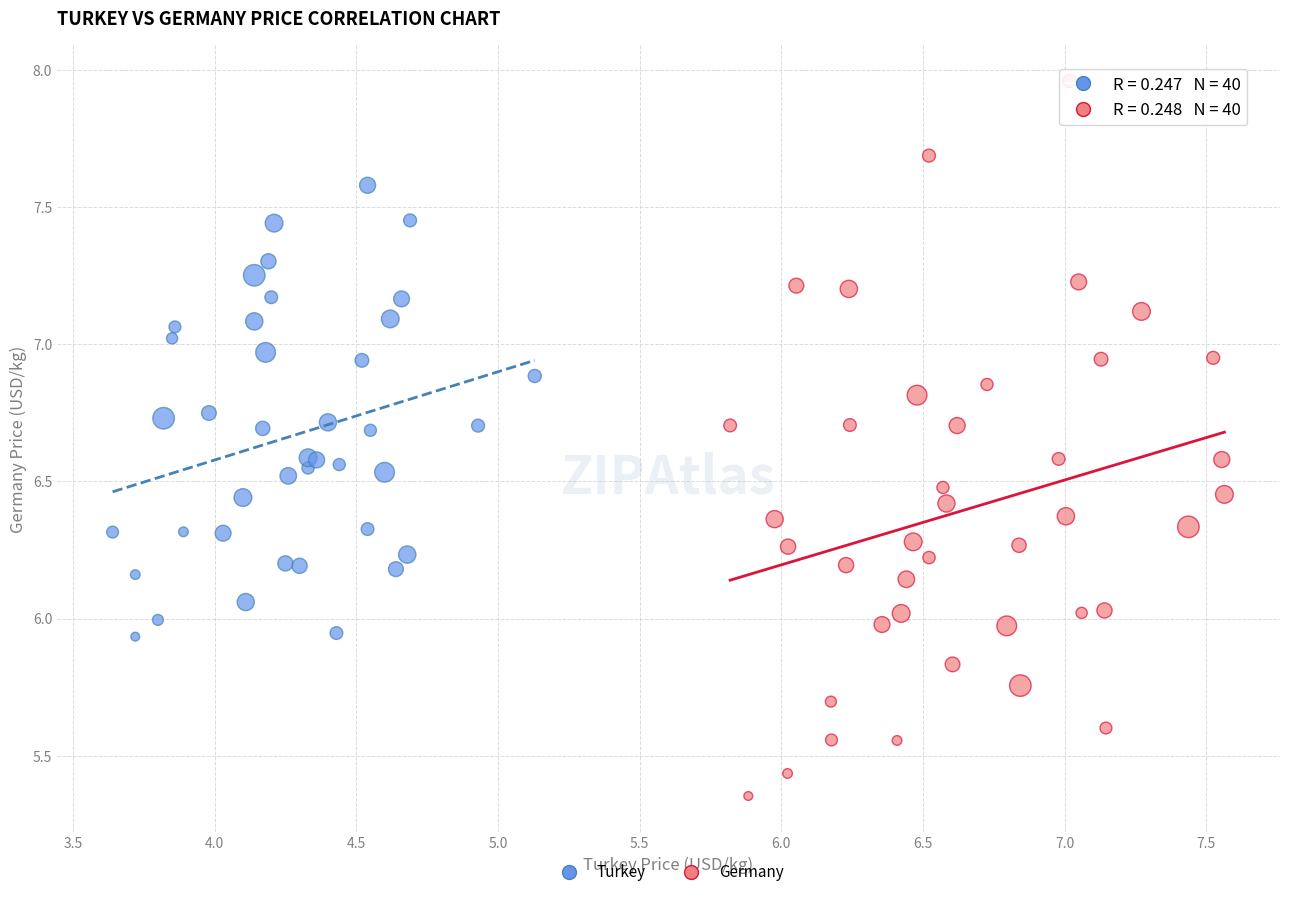

Which series reaches the minimum Y coordinate?

Germany